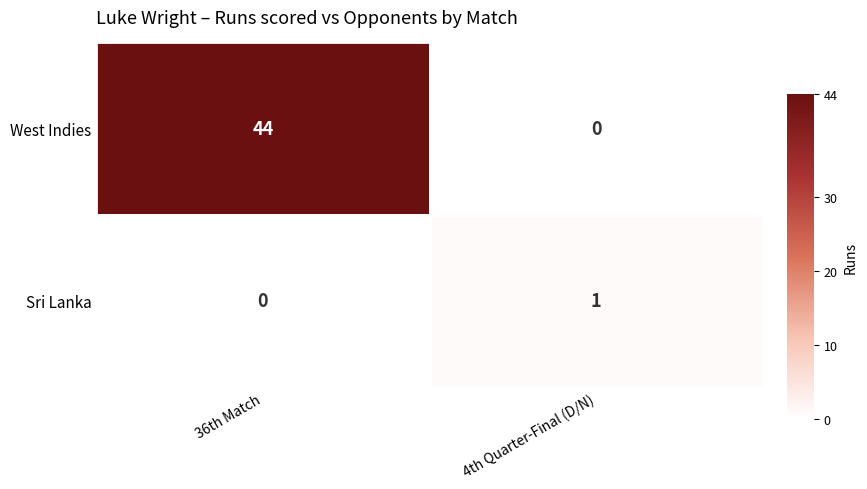

Reading left to right, what are all the values shown in this chart?

West Indies: 44	0
Sri Lanka: 0	1